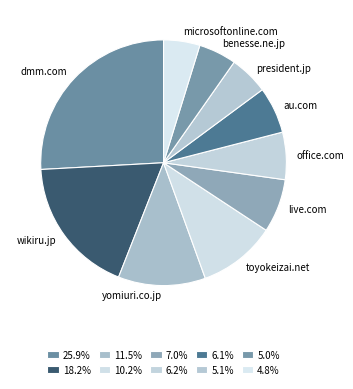

What is the largest slice in the pie chart?

dmm.com